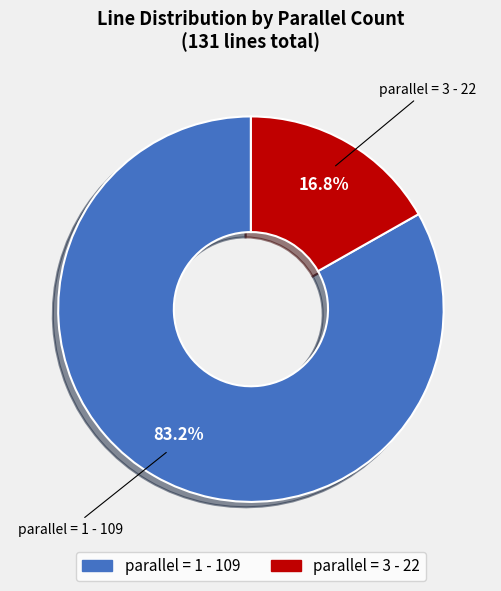

How many segments does this pie chart have?

2